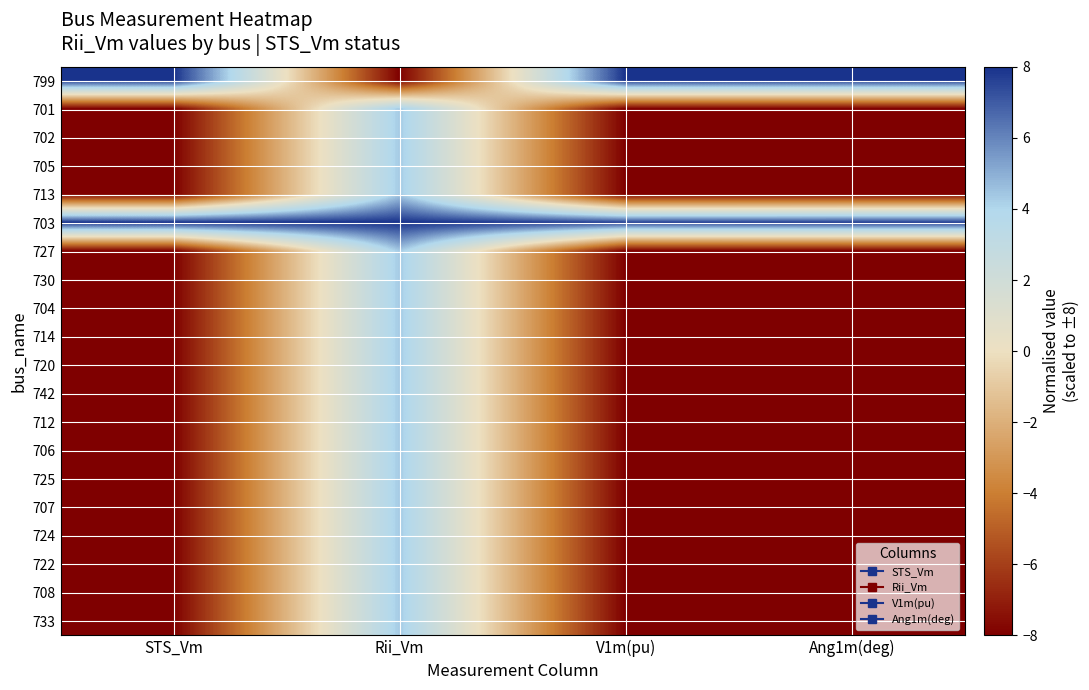

Count the number of data series in this chart.

20